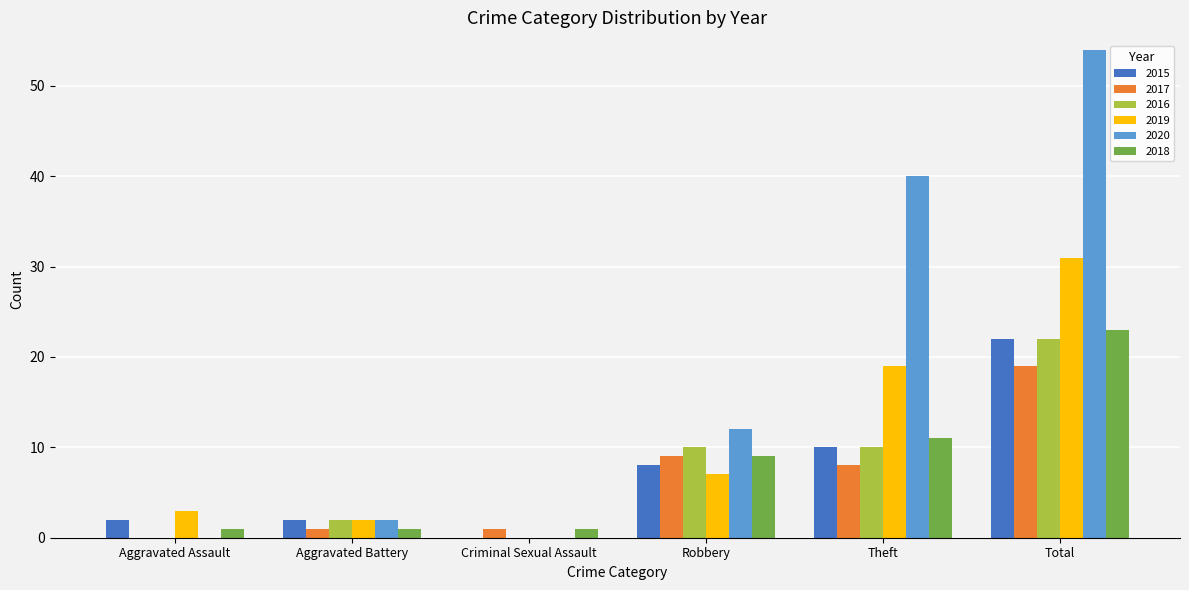

What are all the series names shown in the legend?

2015, 2017, 2016, 2019, 2020, 2018